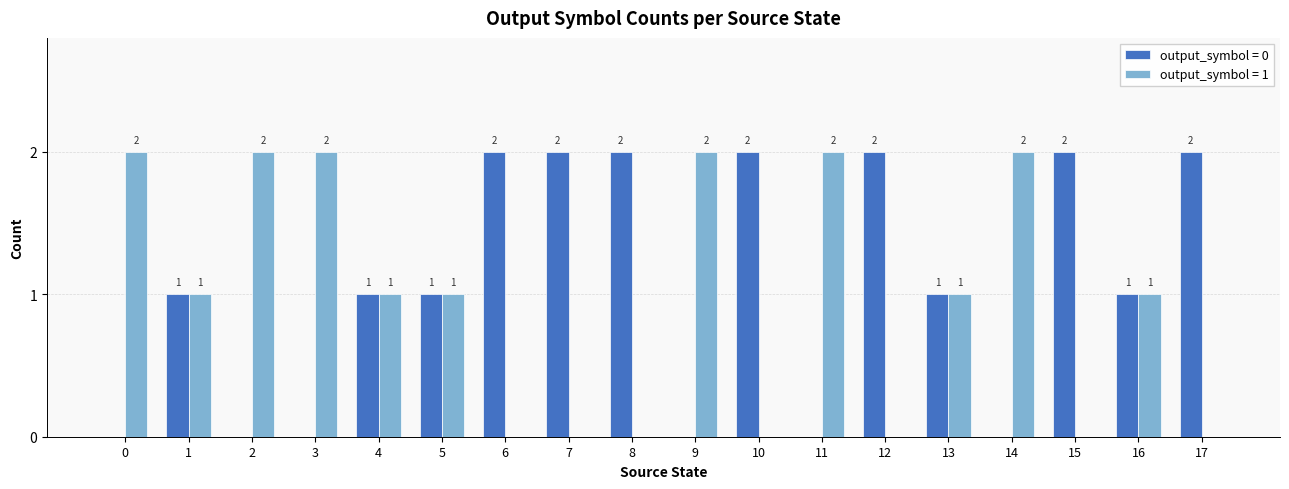

Which series has the largest total across all categories?

output_symbol = 0